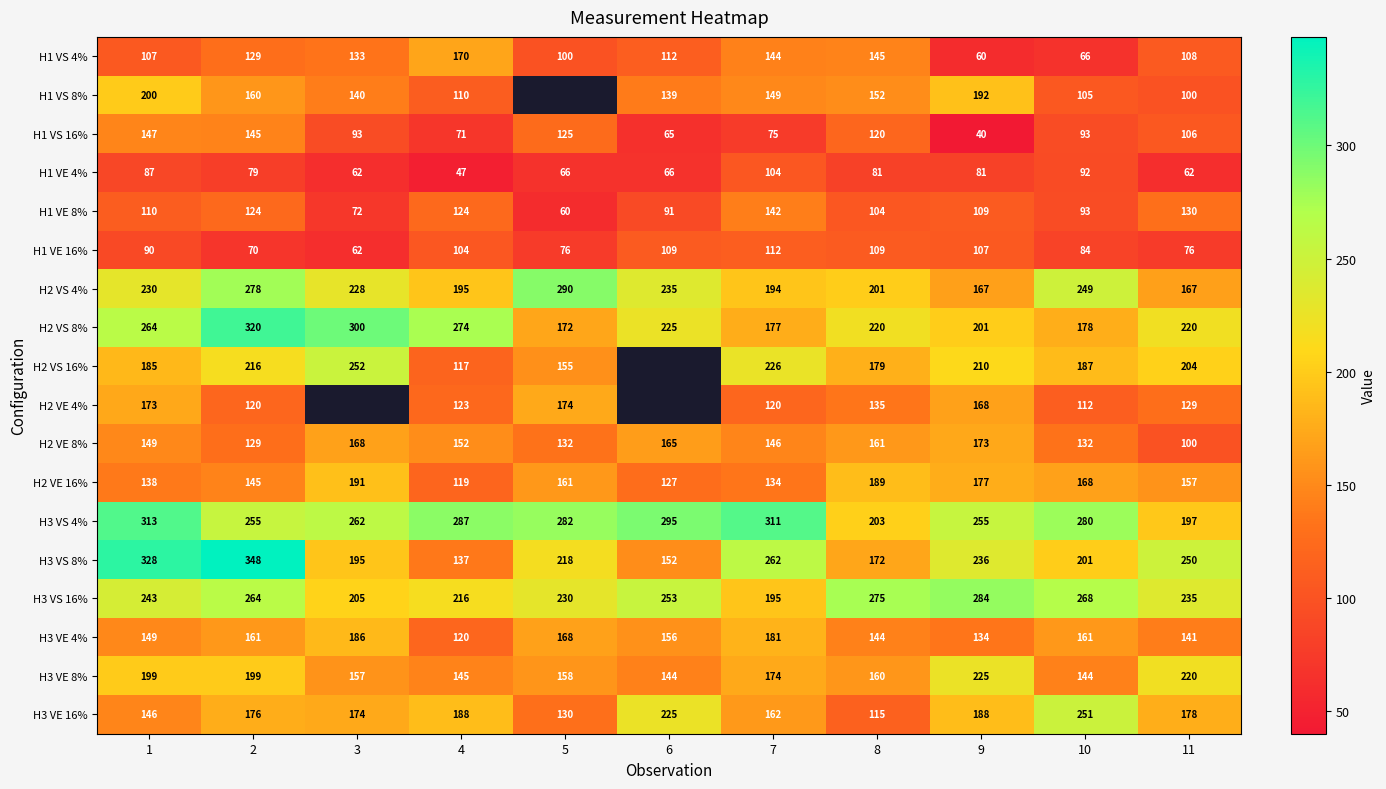

List the labels in order of H2 VE 16% value, largest first.

3, 8, 9, 10, 5, 11, 2, 1, 7, 6, 4